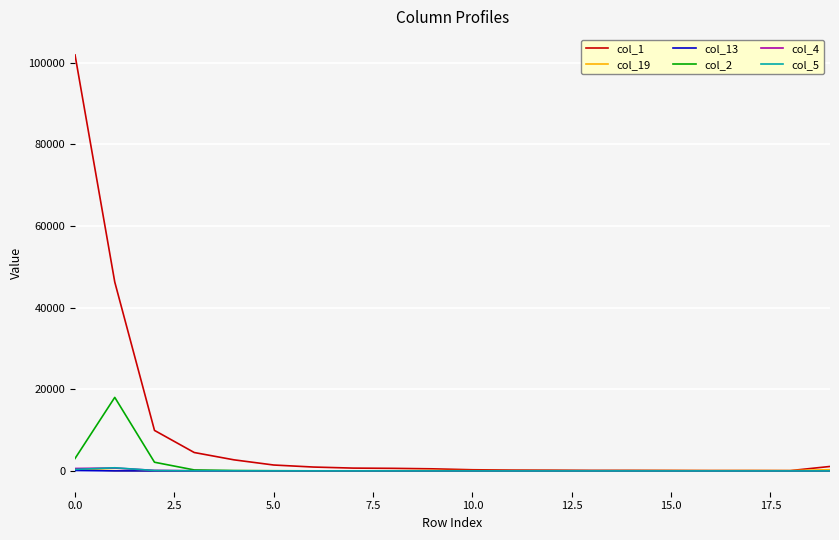

Which series has the widest spread of values?

col_1